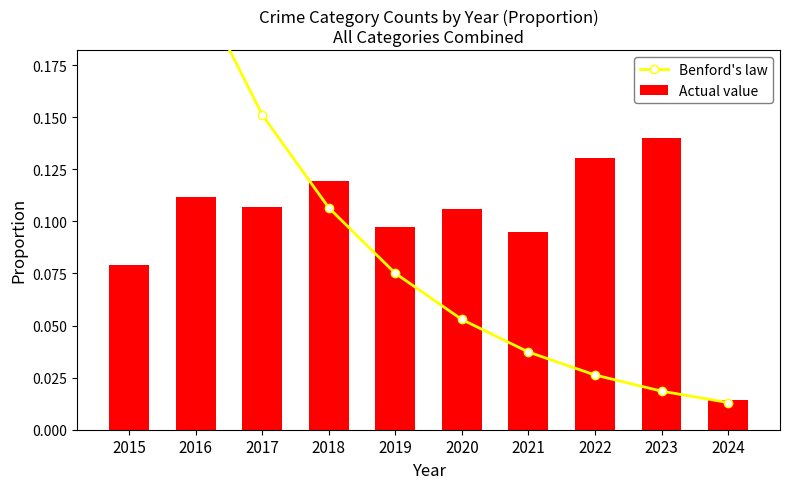

What is the spread (max minus min) of values at 2020?

0.1